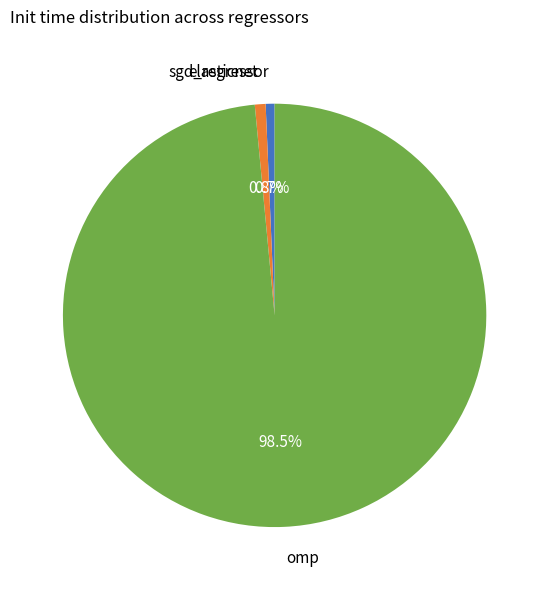

What percentage do omp and sgd_regressor together represent?

99.2%